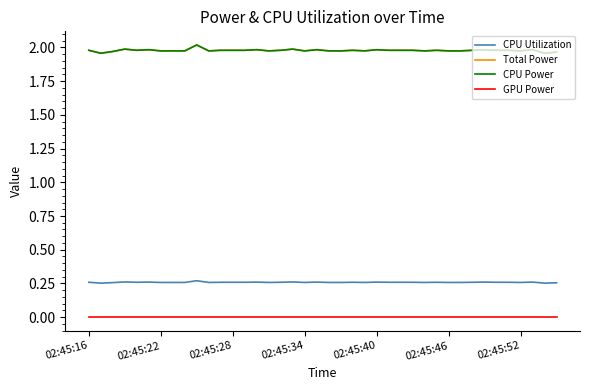

Does the chart have visible grid lines?

No